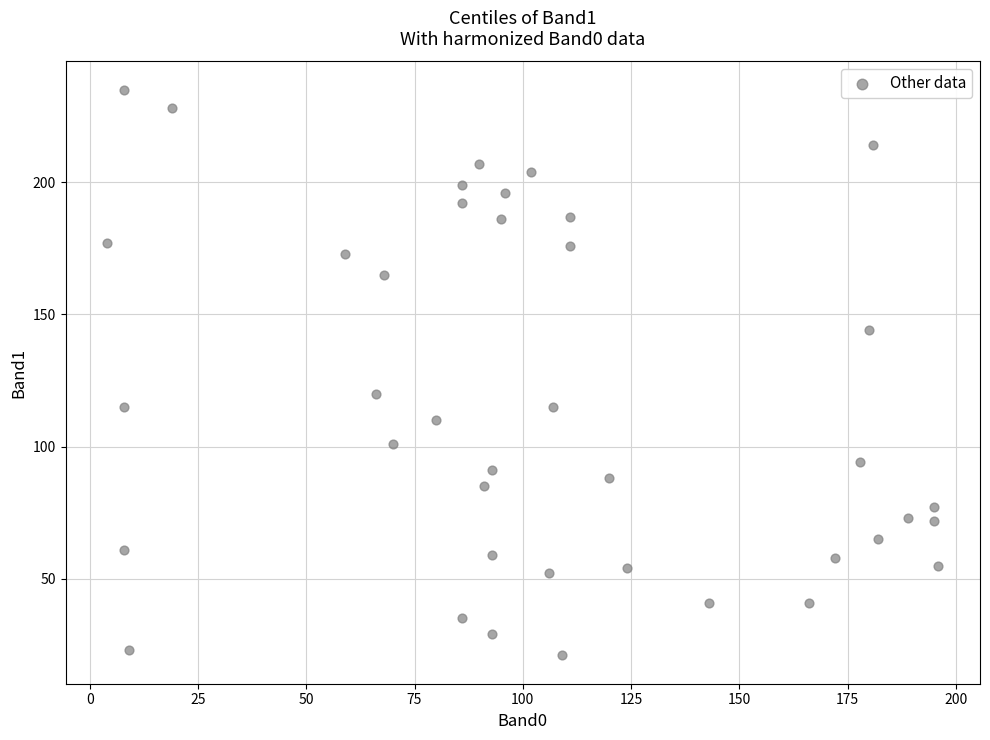

What Y value in the scatter plot is closest to 128?

120